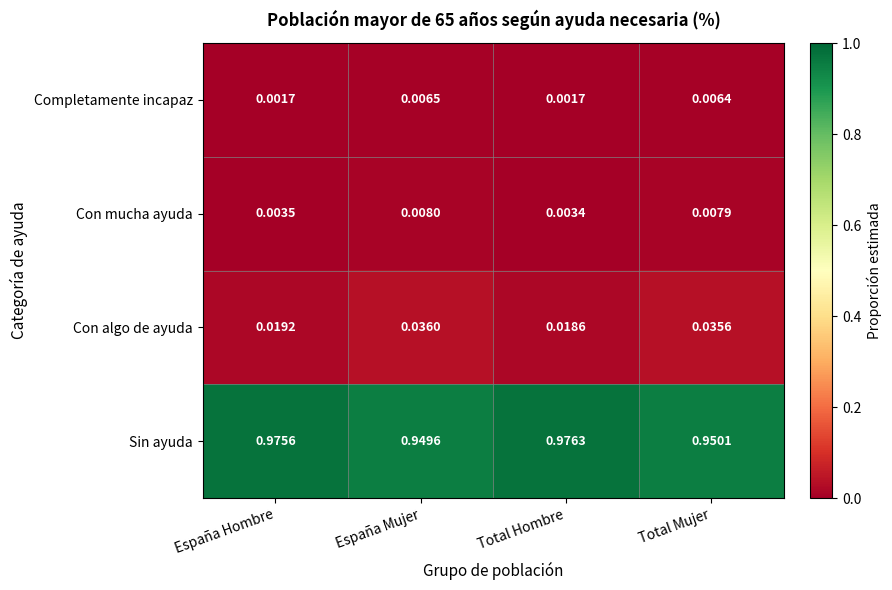

Between España Hombre and Total Mujer, which series saw the biggest shift?

Sin ayuda